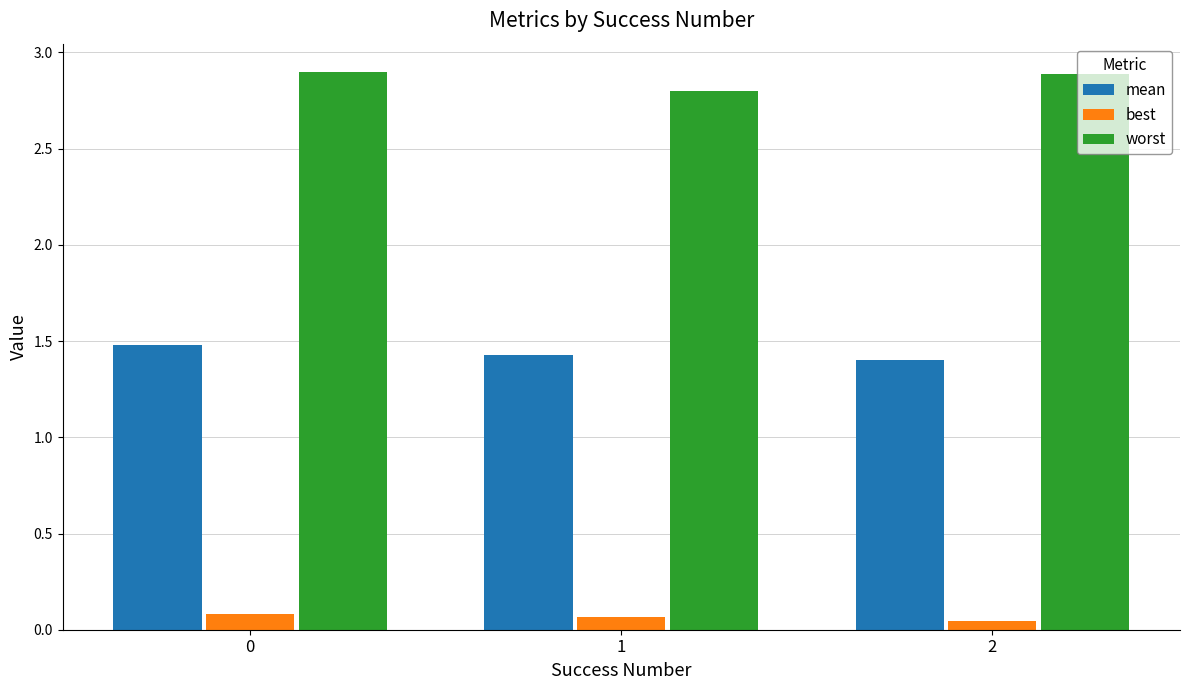

How many bars are there in total?

9